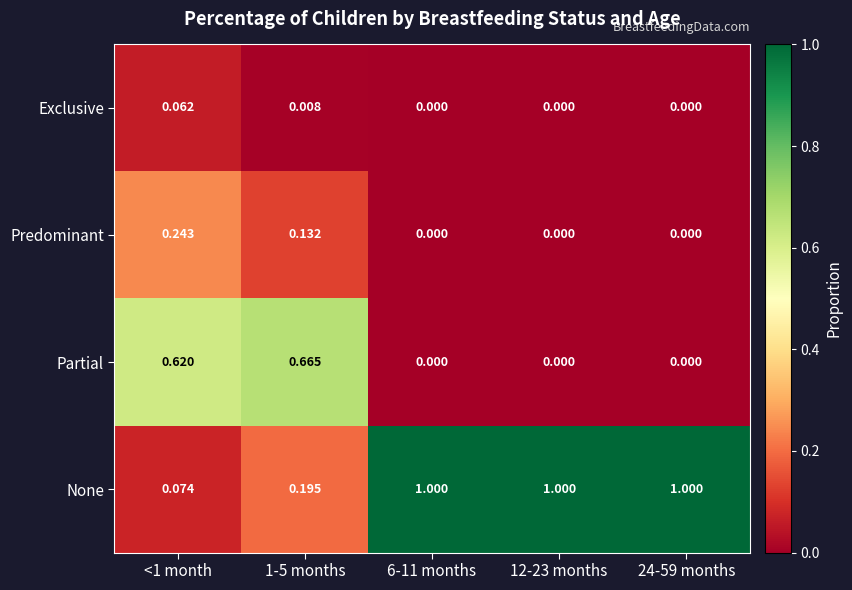

Rank the series at <1 month from highest to lowest value.

Partial, Predominant, None, Exclusive